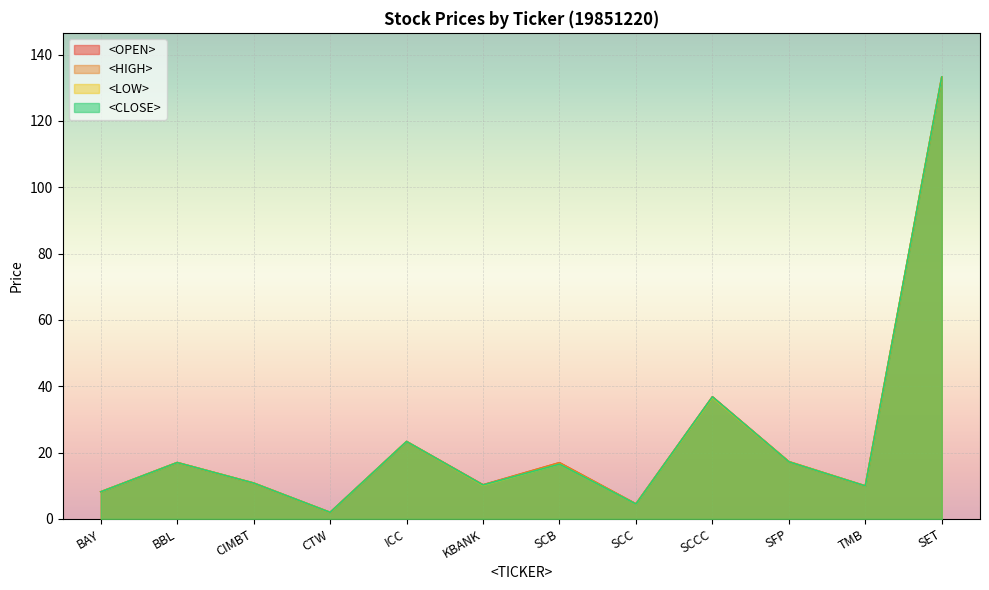

Does the chart display data point markers on the line(s)?

No